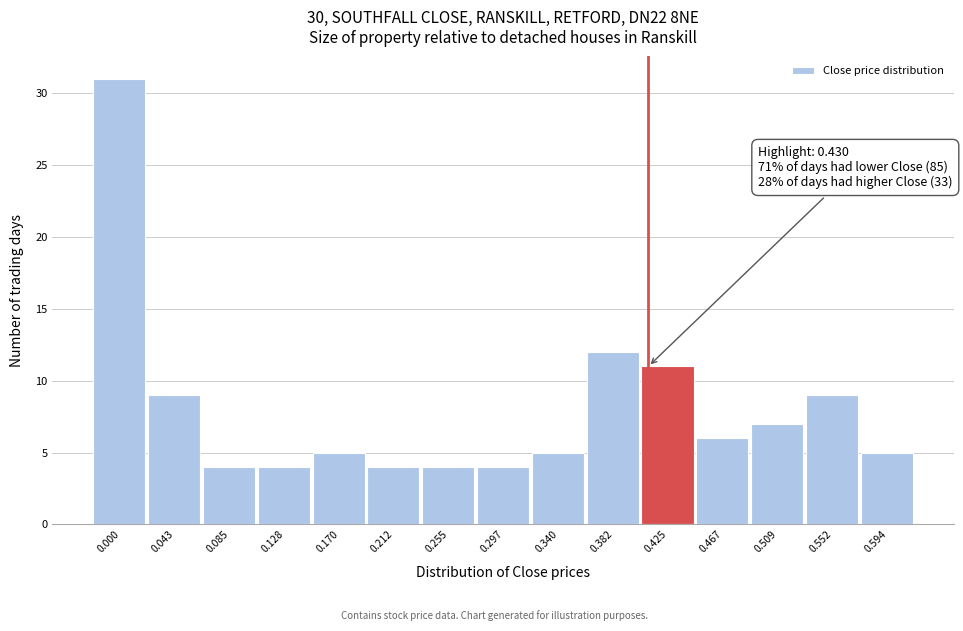

Reading left to right, extract all data points from this chart.

31	9	4	4	5	4	4	4	5	12	11	6	7	9	5